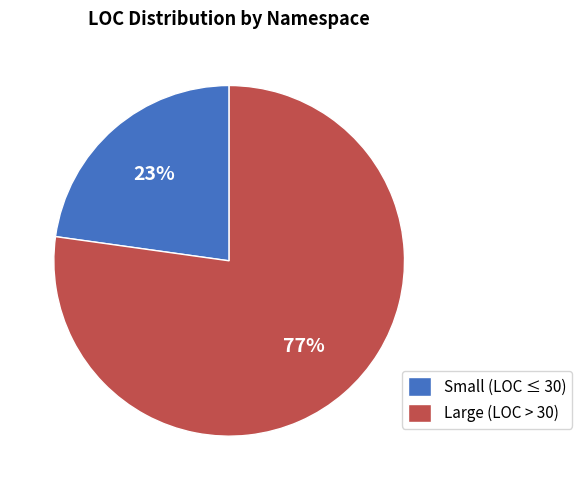

To the nearest percent, what is the difference between the largest and smallest slice percentages?

54%